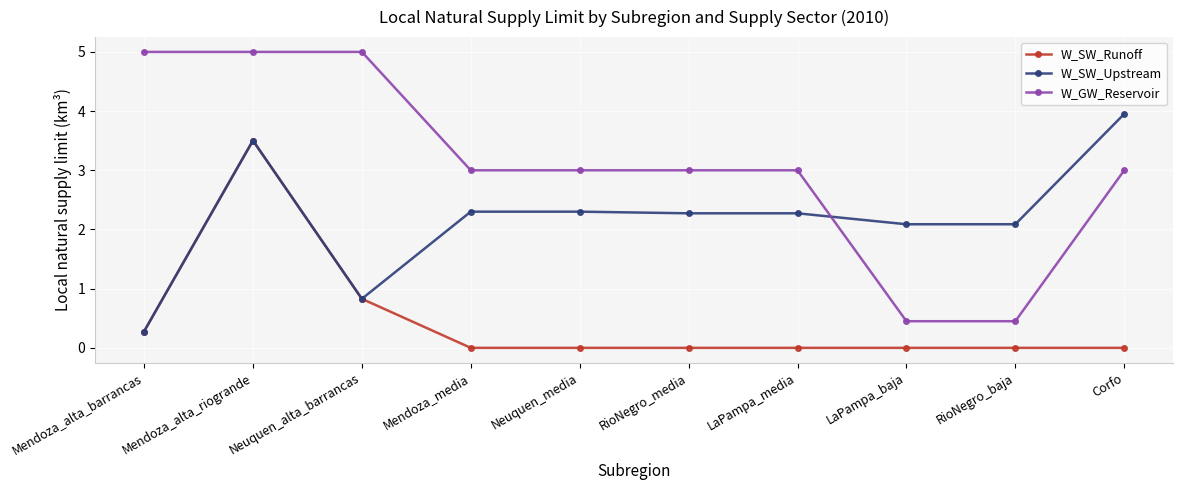

How many values in the W_SW_Upstream series are below 2?

2